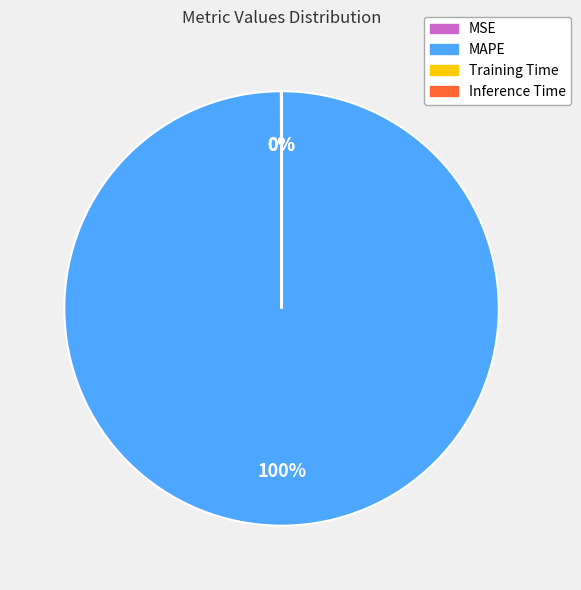

Is there a majority slice in this chart?

Yes